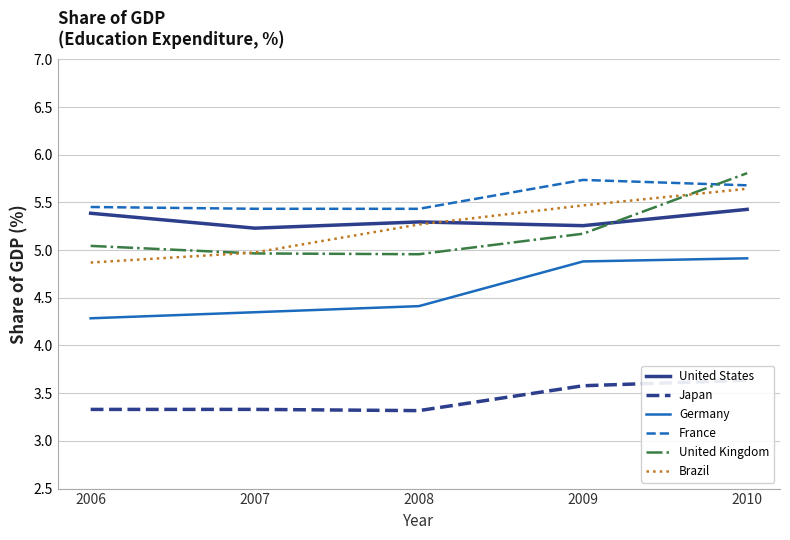

What is the difference between the second highest and minimum values in the United Kingdom series?

0.2